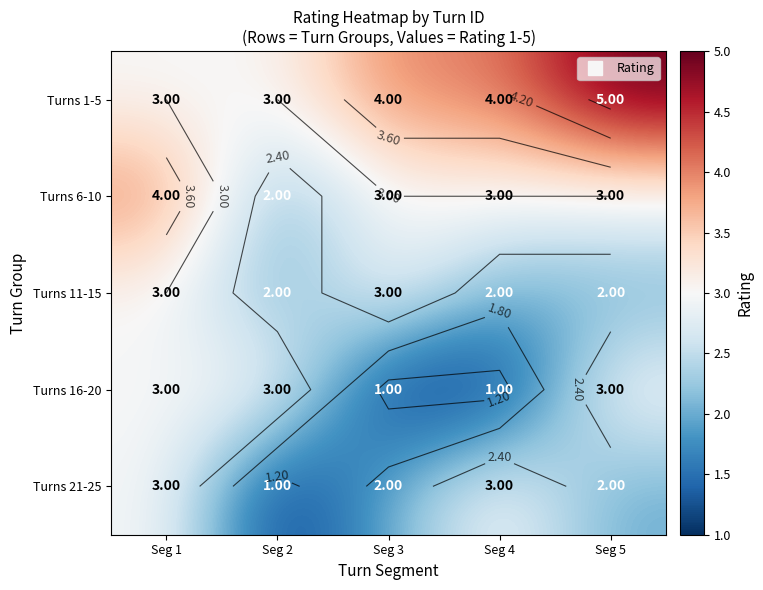

True or false: Turns 21-25 has a value of 1 at Seg 3.

False